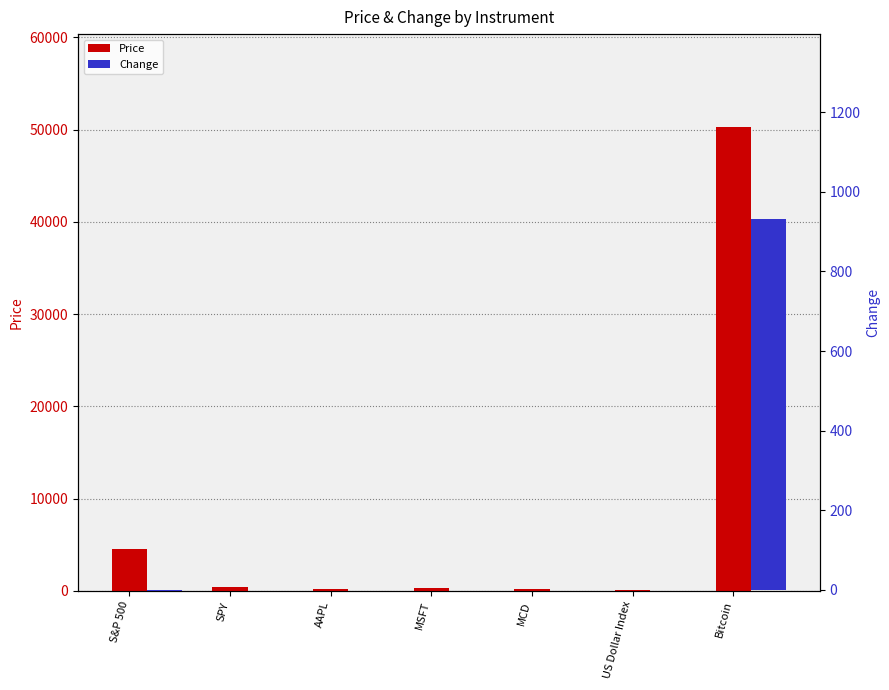

What is the label of the 6th bar from the left?

US Dollar Index